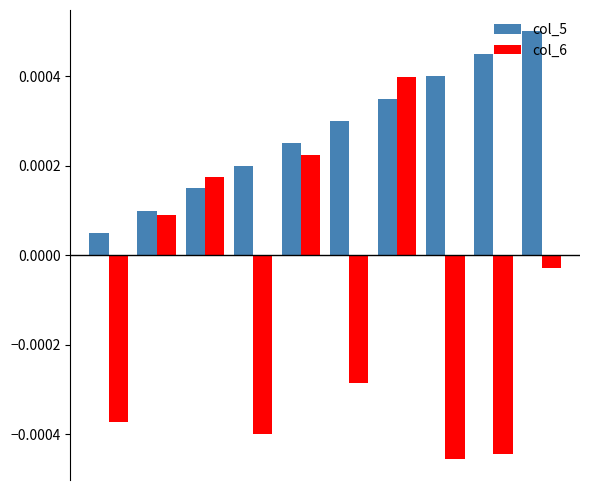

At how many categories does at least one series exceed 0?

10